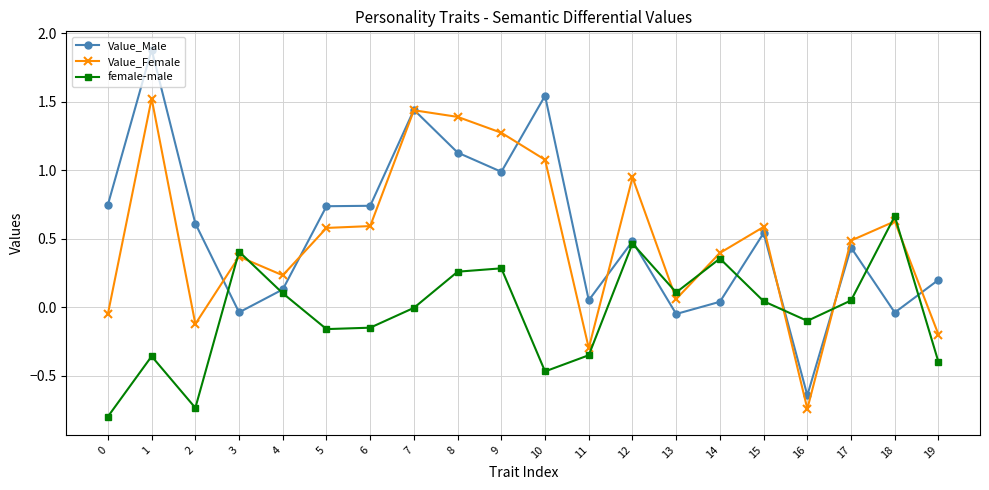

Where is the first local minimum for Value_Female?

2